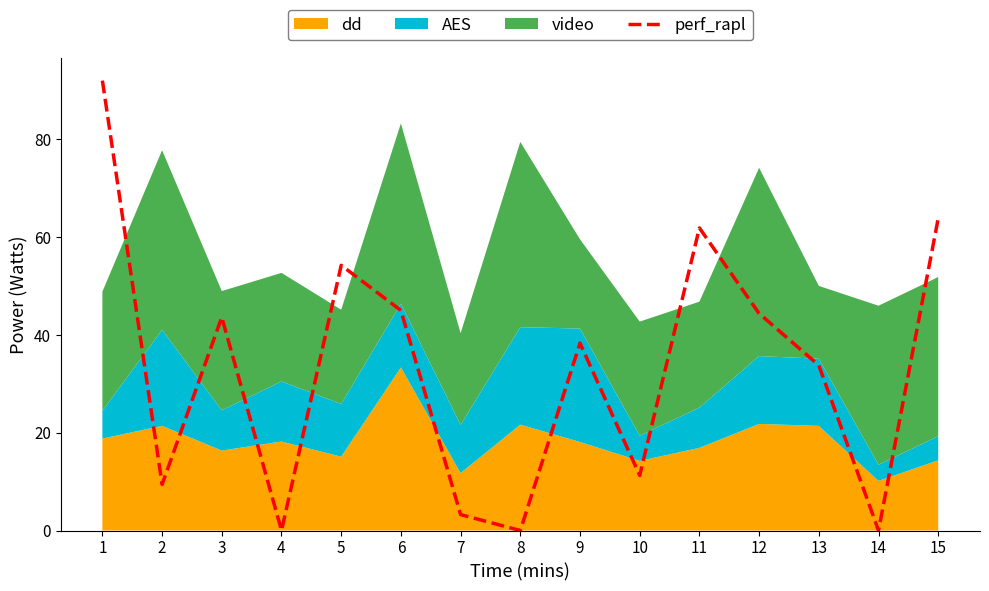

What is the value of the 2nd point from the left?

9.4